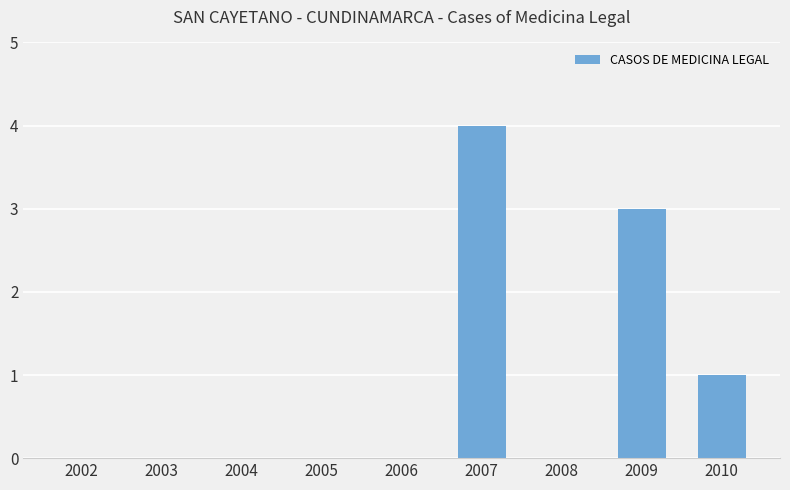

Reading left to right, list all the values displayed in this chart.

0	0	0	0	0	4	0	3	1